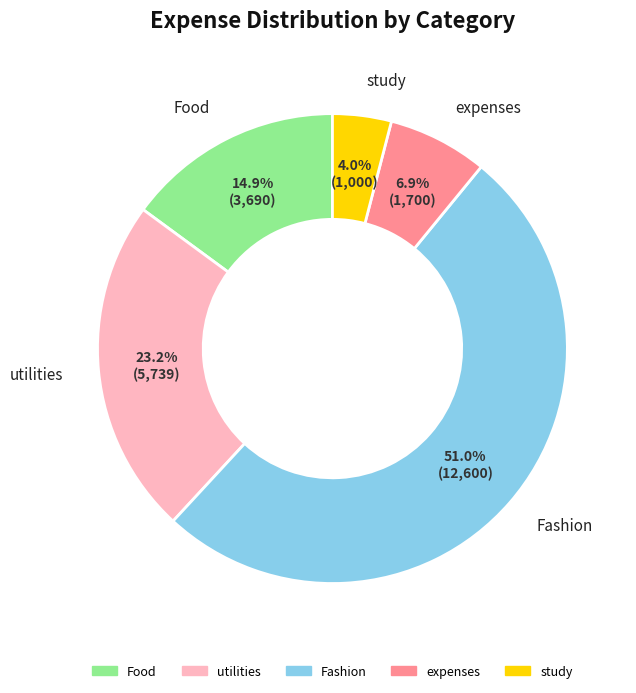

Between study and Fashion, which is larger?

Fashion